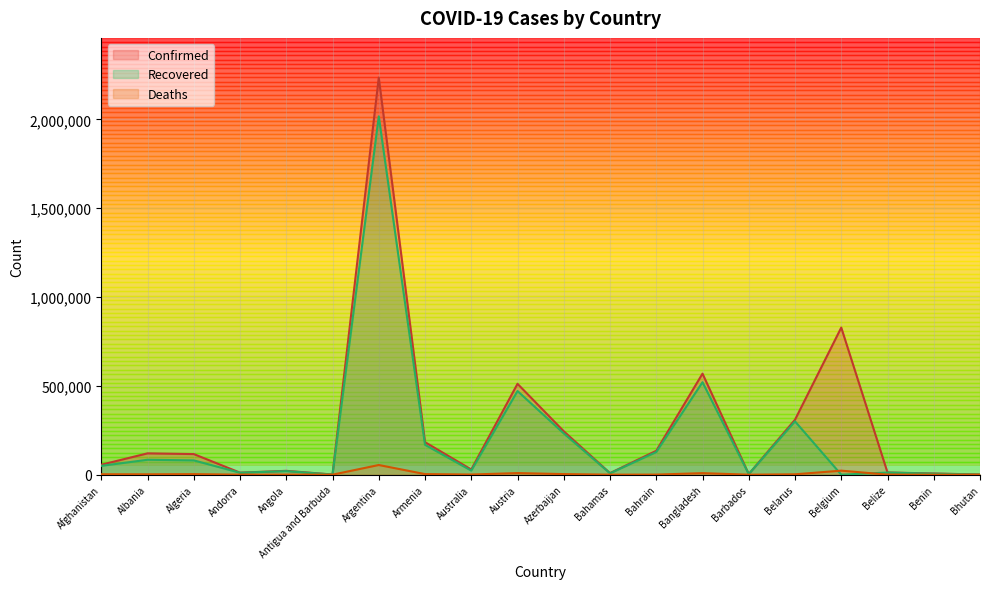

Reading left to right, list all the values displayed in this chart.

Confirmed: 56093	120022	115970	11431	21642	1011	2234913	183127	29192	511440	244303	8800	134510	568706	3512	309293	827941	12400	6818	869
Recovered: 49681	83954	80455	10925	20065	598	2016729	167977	22965	470684	232228	7676	127329	520418	3285	300096	0	12026	5552	867
Deaths: 2462	2122	3053	113	524	27	54476	3332	909	9052	3325	186	493	8668	39	2148	22650	316	90	1